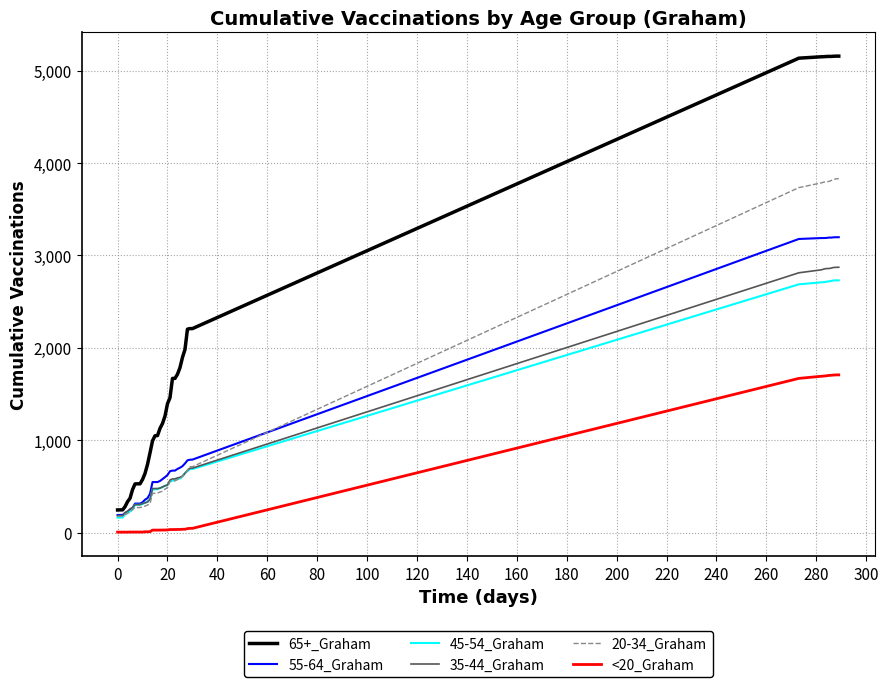

True or false: 45-54_Graham and <20_Graham intersect in this chart.

False